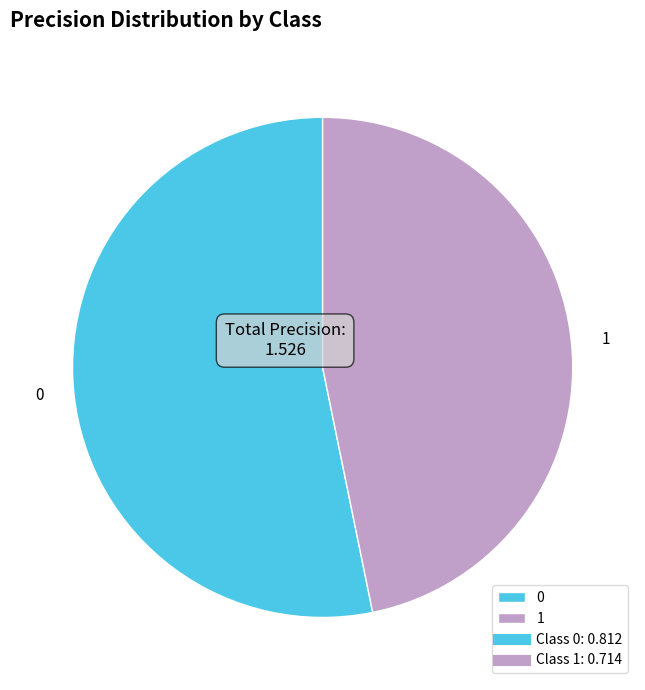

How many slices are in this pie chart?

2